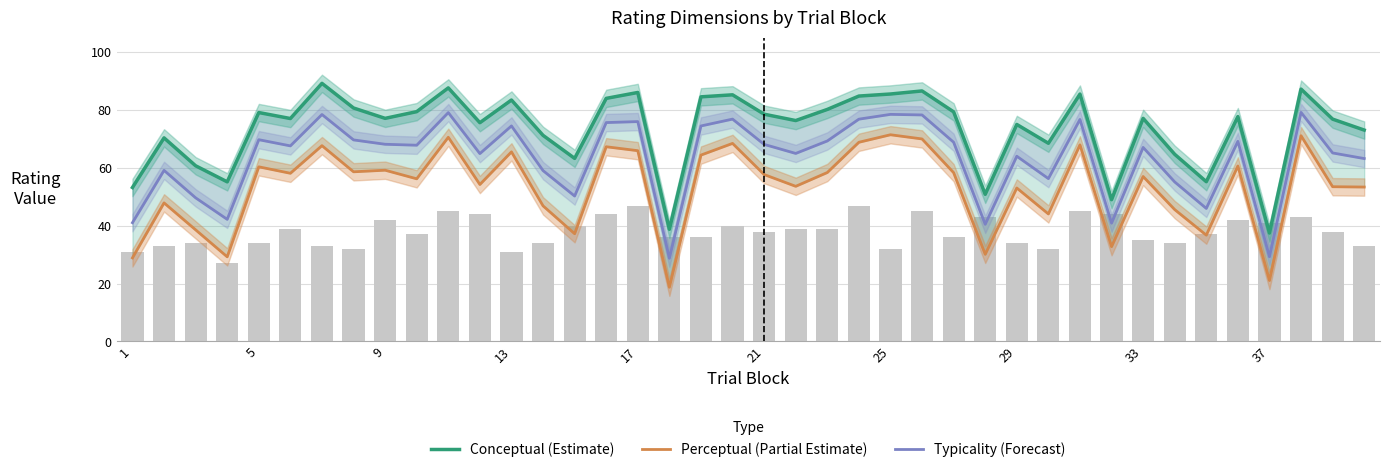

List the series in order of their overall mean, highest first.

Conceptual (Estimate), Typicality (Forecast), Perceptual (Partial Estimate)